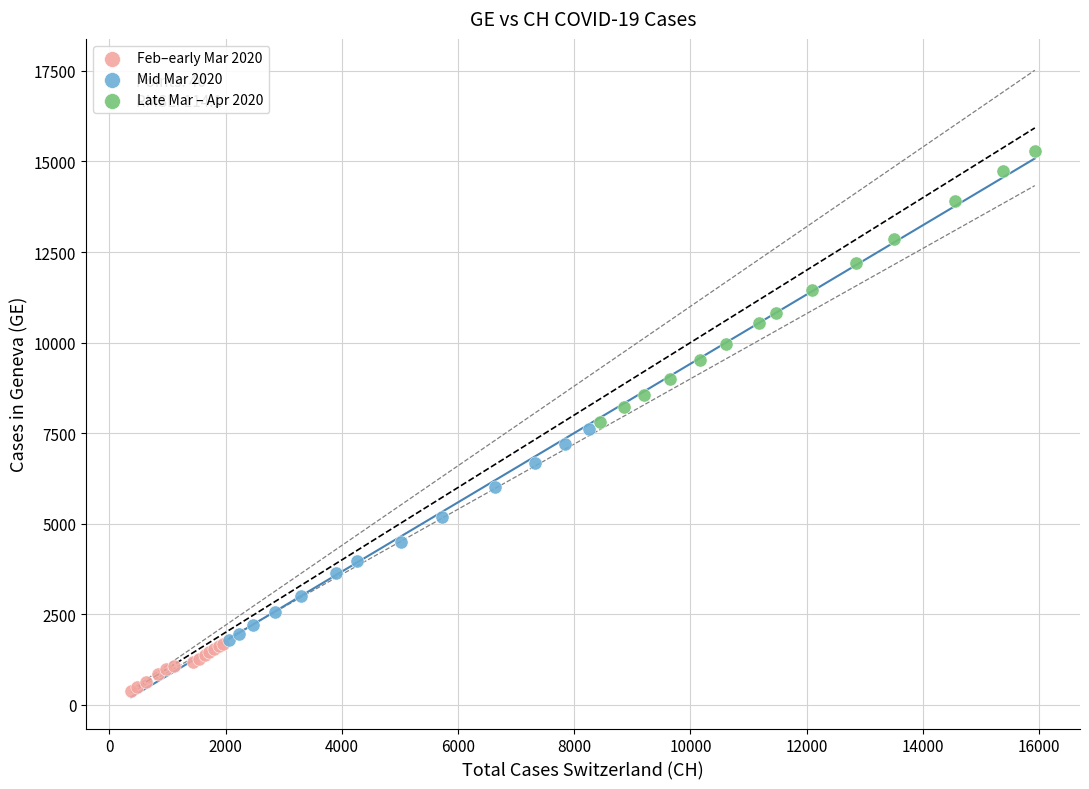

What are all the series names shown in the legend?

Feb–early Mar 2020, Mid Mar 2020, Late Mar – Apr 2020